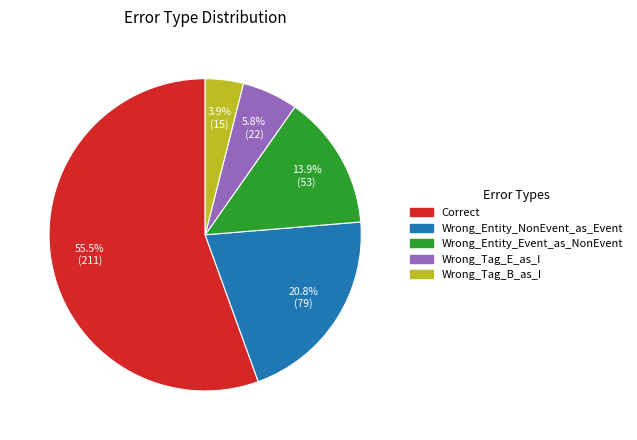

What is the total percentage of Wrong_Tag_B_as_I and Wrong_Entity_NonEvent_as_Event?

24.7%